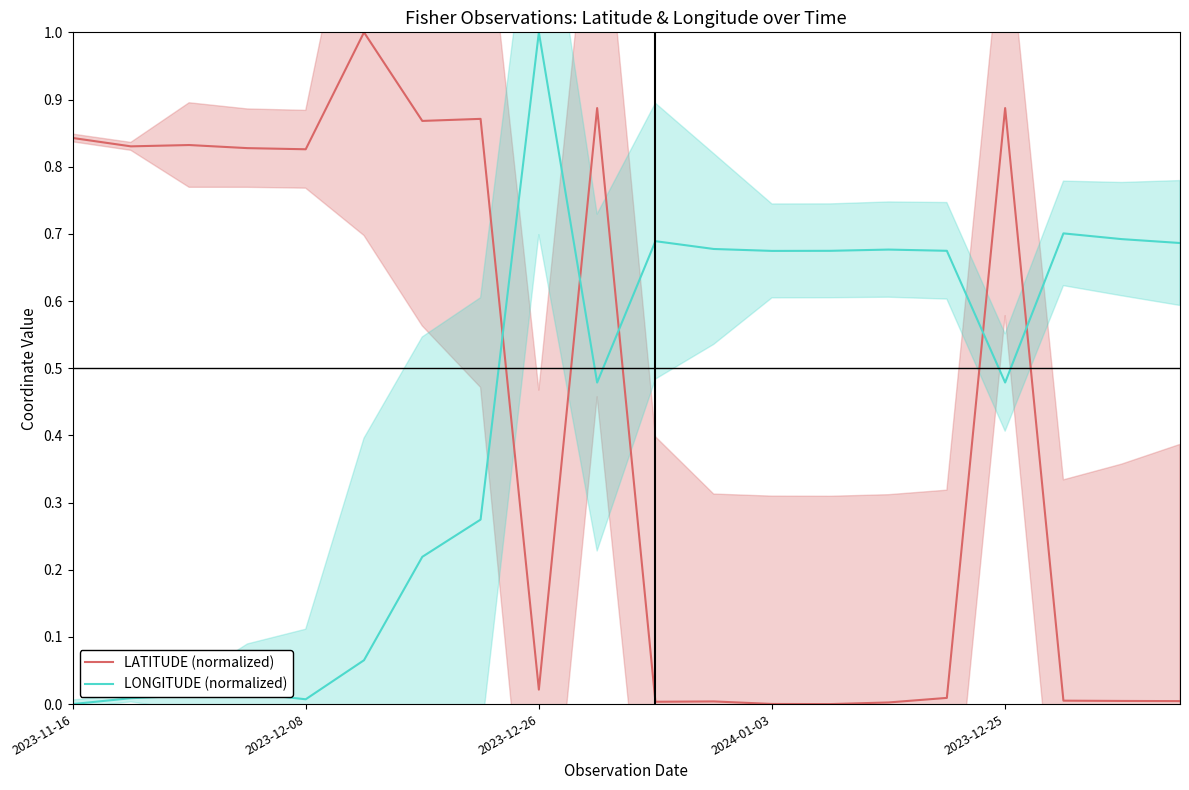

What is the label of the 20th point from the left?

19